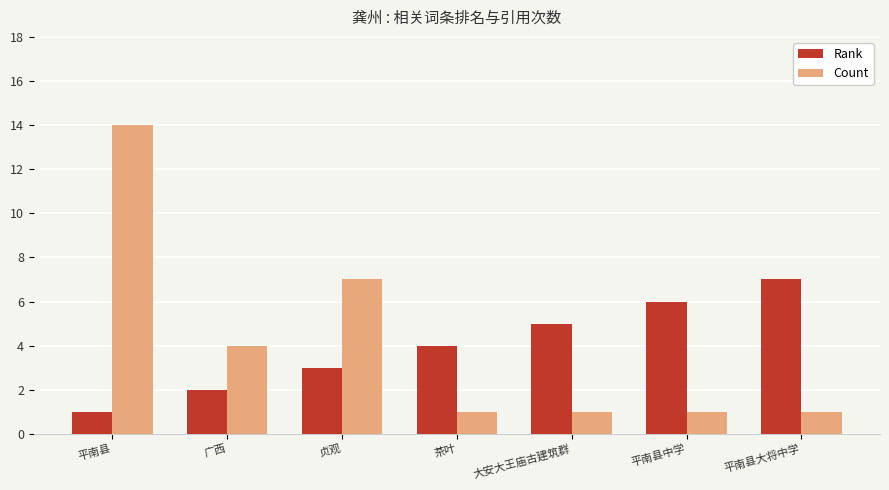

How many Rank values are between 2 and 6?

5